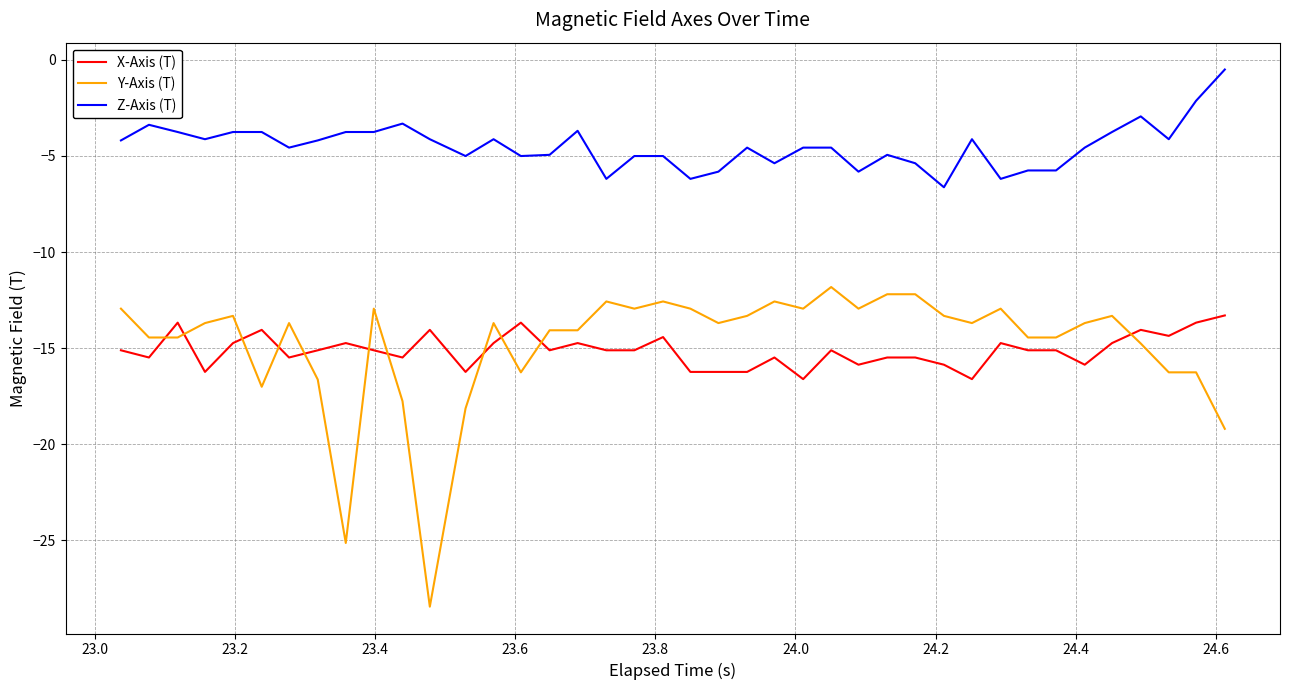

List the series in order of their peak value, highest first.

Z-Axis (T), Y-Axis (T), X-Axis (T)